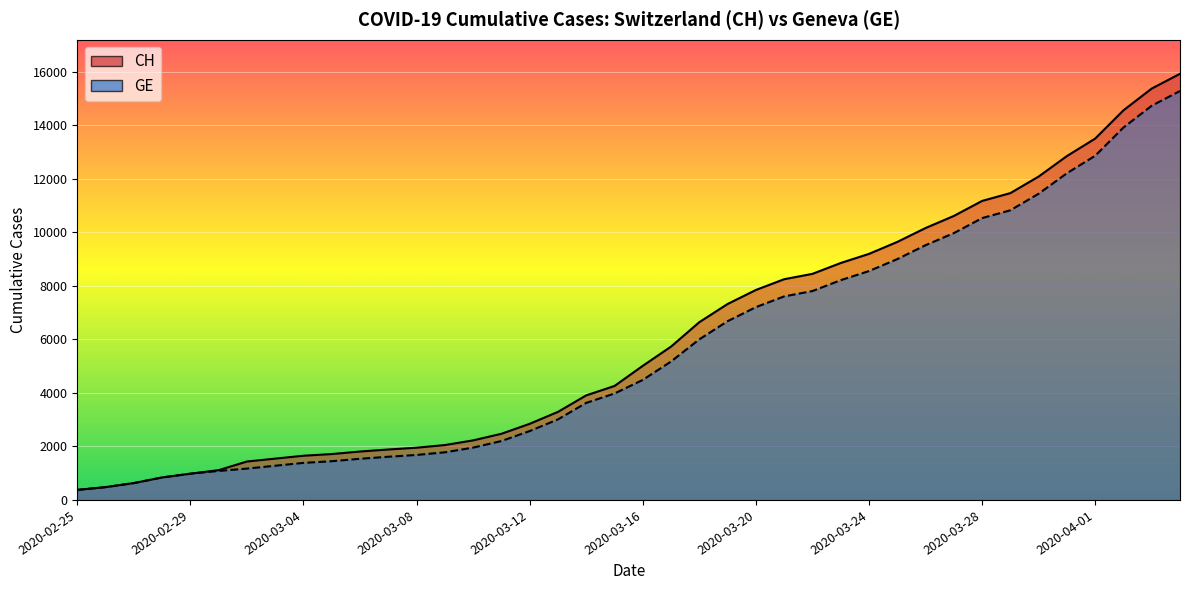

Which has a higher value, 2020-03-12 or 2020-03-24?

2020-03-24